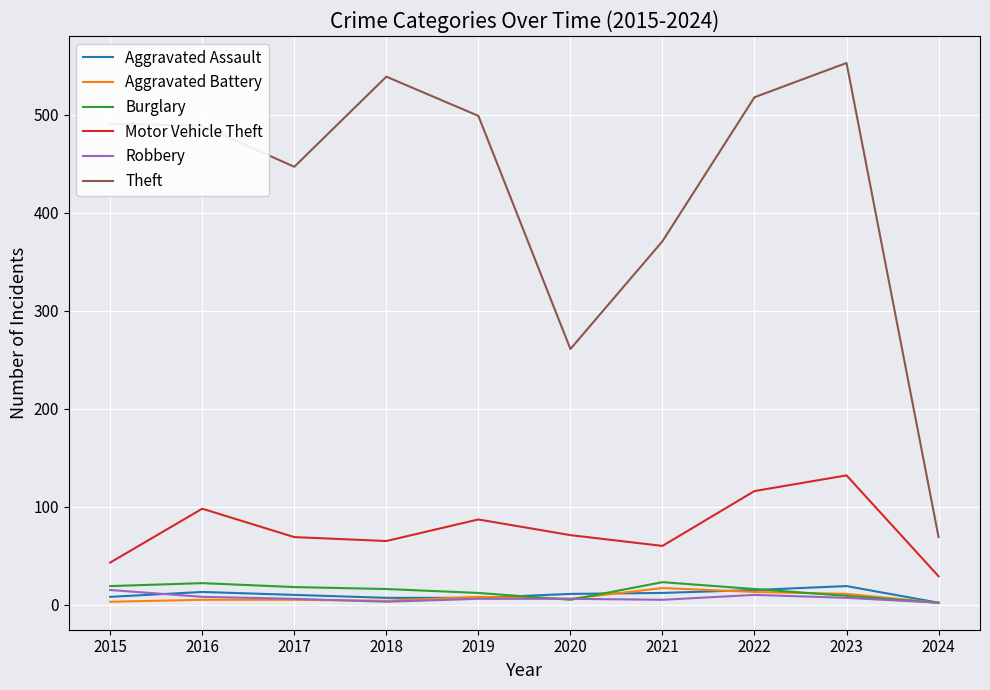

True or false: Motor Vehicle Theft and Aggravated Assault cross at least once.

False